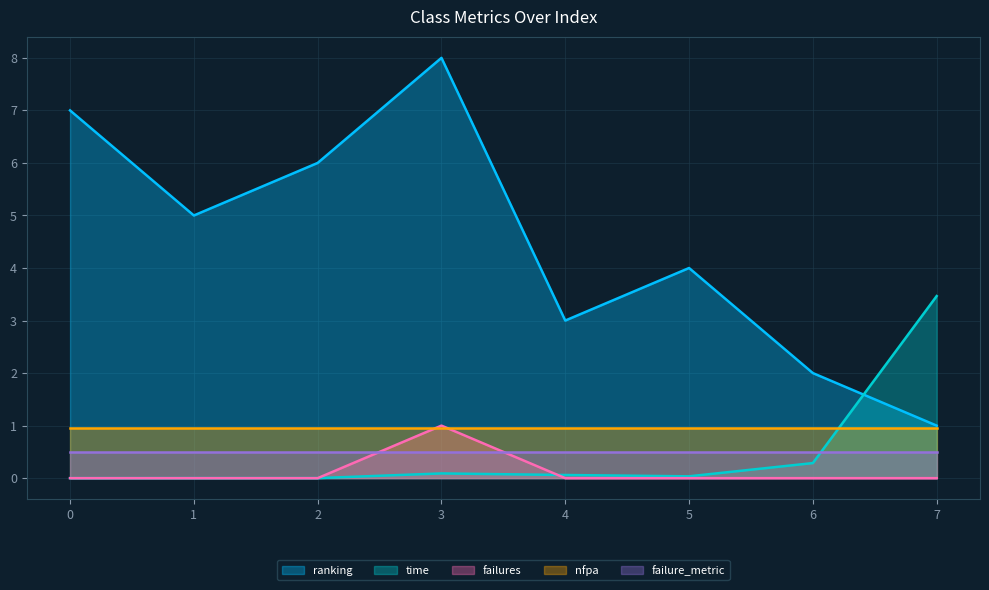

What is the difference between the maximum and second lowest values in the time series?

3.5